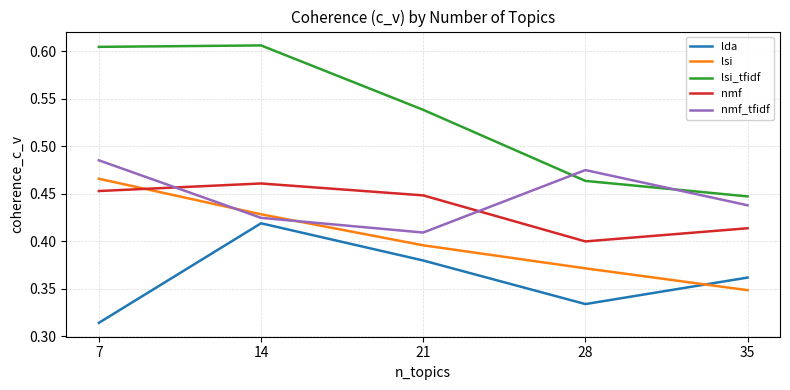

True or false: nmf has a value of 0.6 at 28.

False